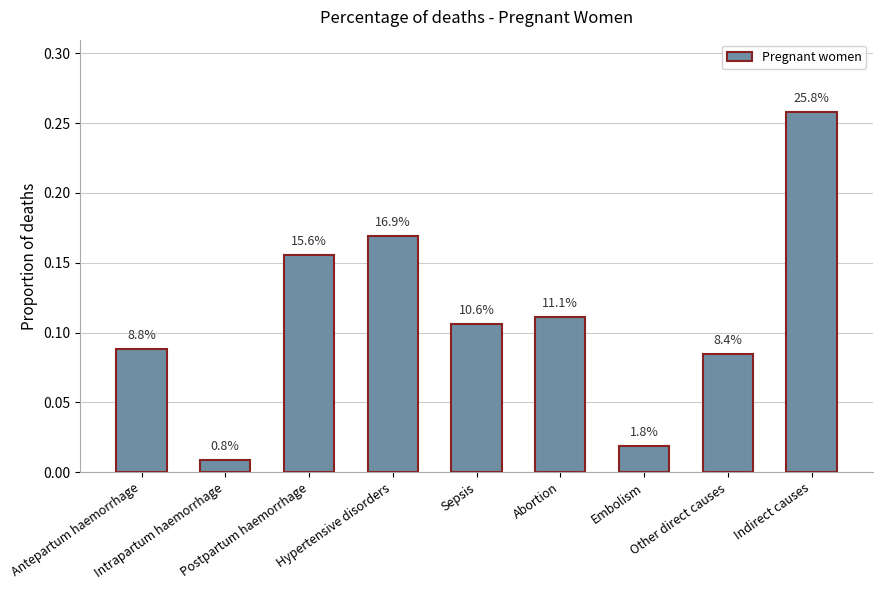

How many bars are there in total?

9